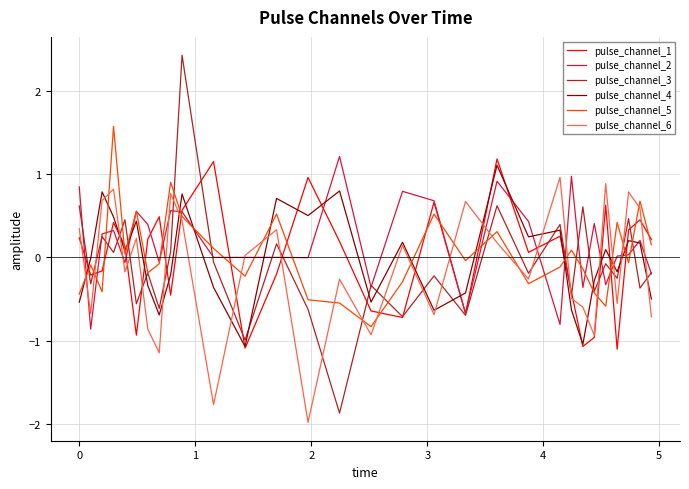

What is the smallest value displayed?

-2.0